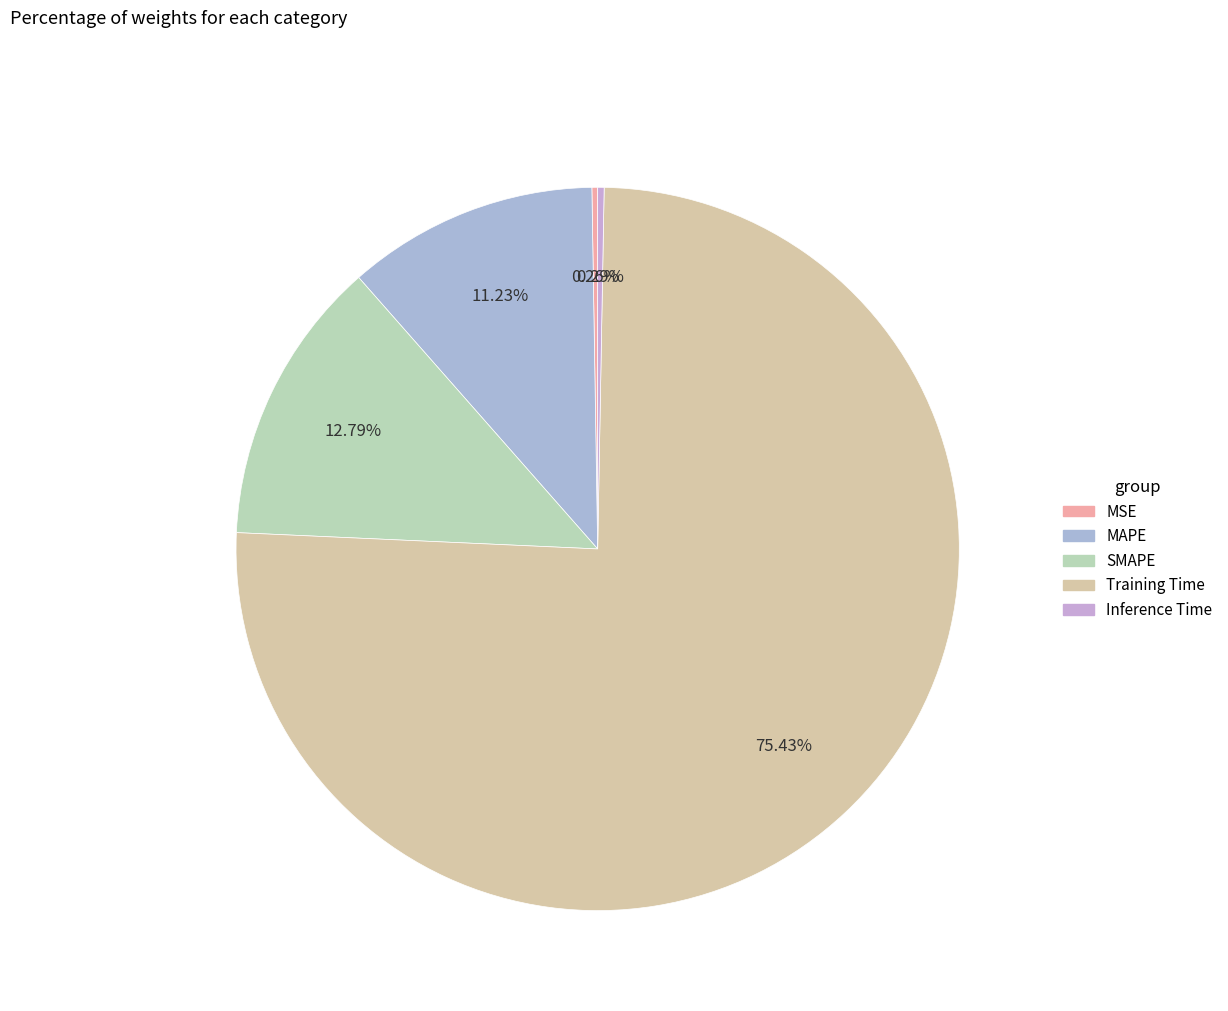

What is the total percentage of Training Time and Inference Time?

75.7%